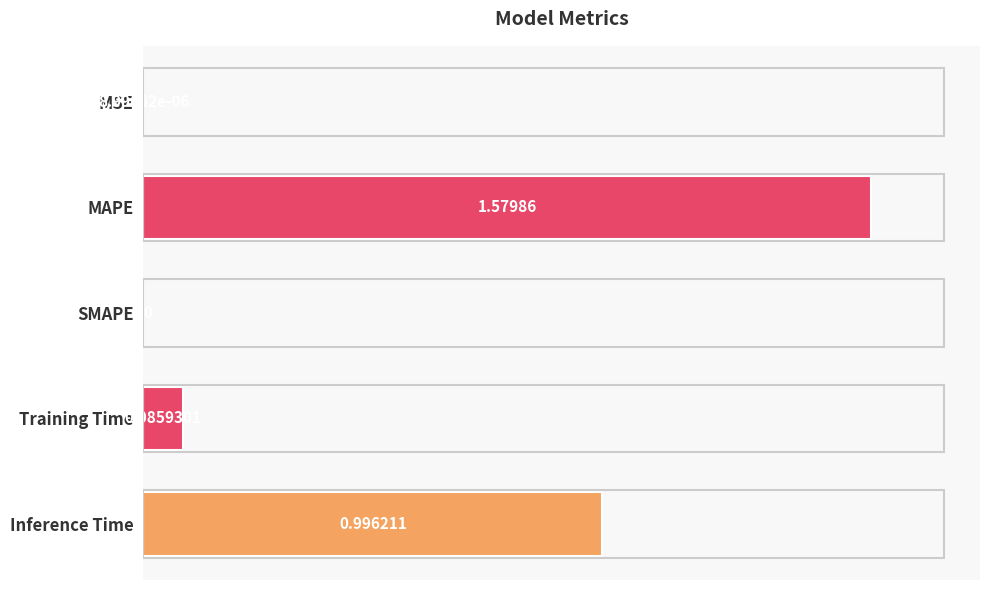

How many data points does each series have?

5